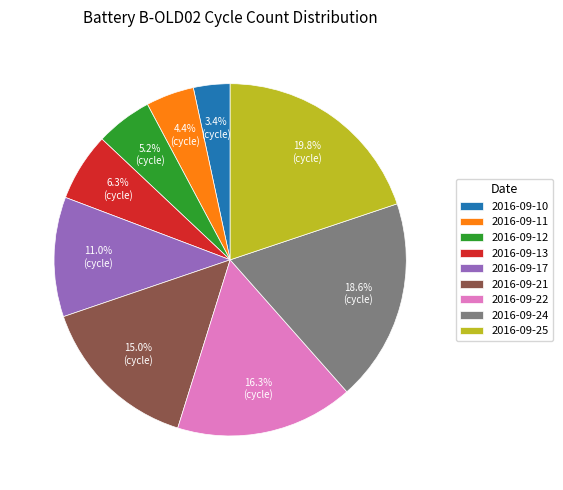

To the nearest percent, what is the difference between the 2016-09-12 and 2016-09-21 slice percentages?

10%